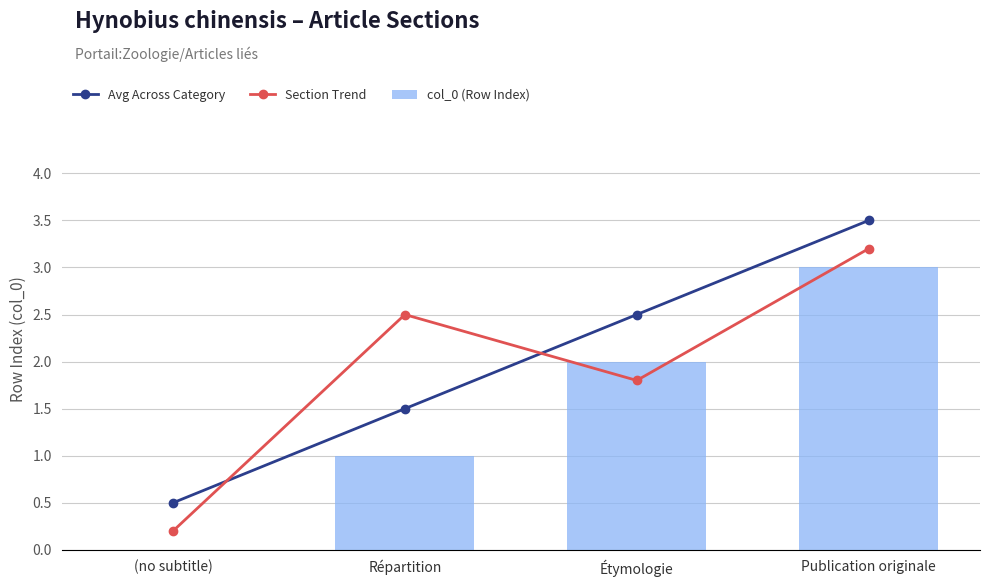

What is the average value of the Section Trend series?

1.9